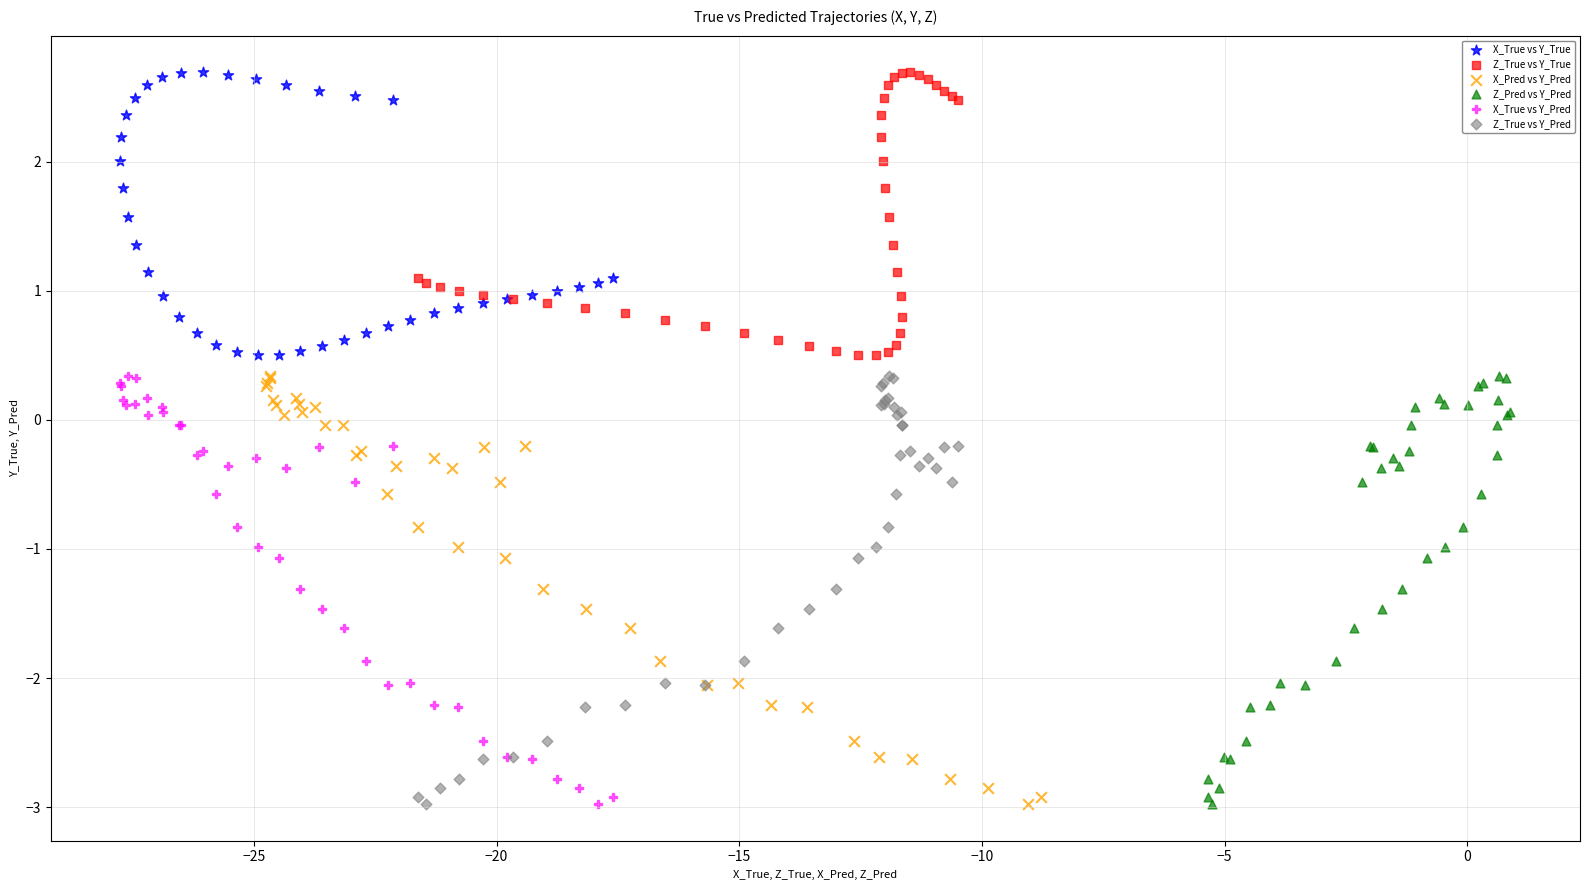

What are all the series names shown in the legend?

X_True vs Y_True, Z_True vs Y_True, X_Pred vs Y_Pred, Z_Pred vs Y_Pred, X_True vs Y_Pred, Z_True vs Y_Pred